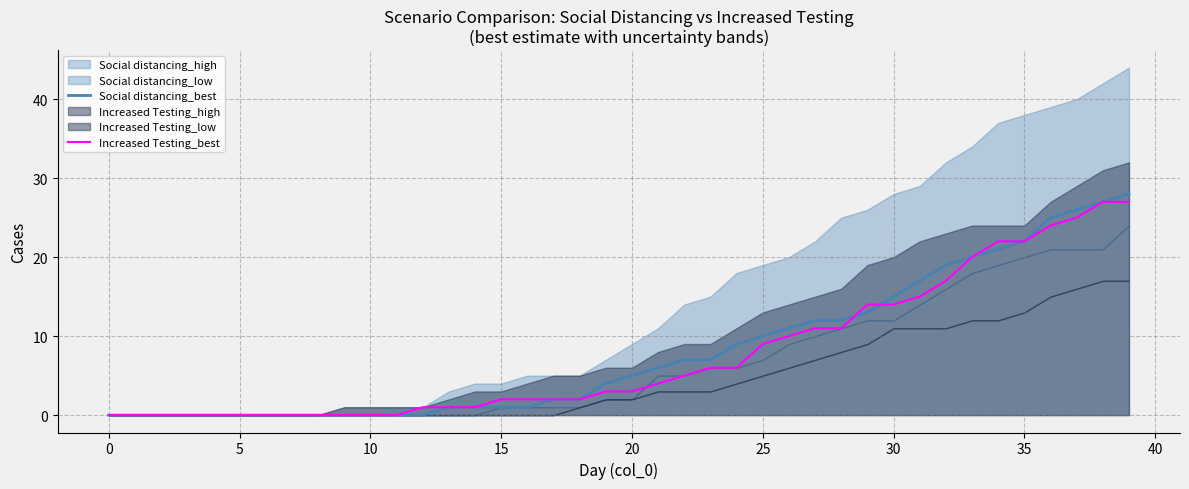

Does the chart display data point markers on the line(s)?

No